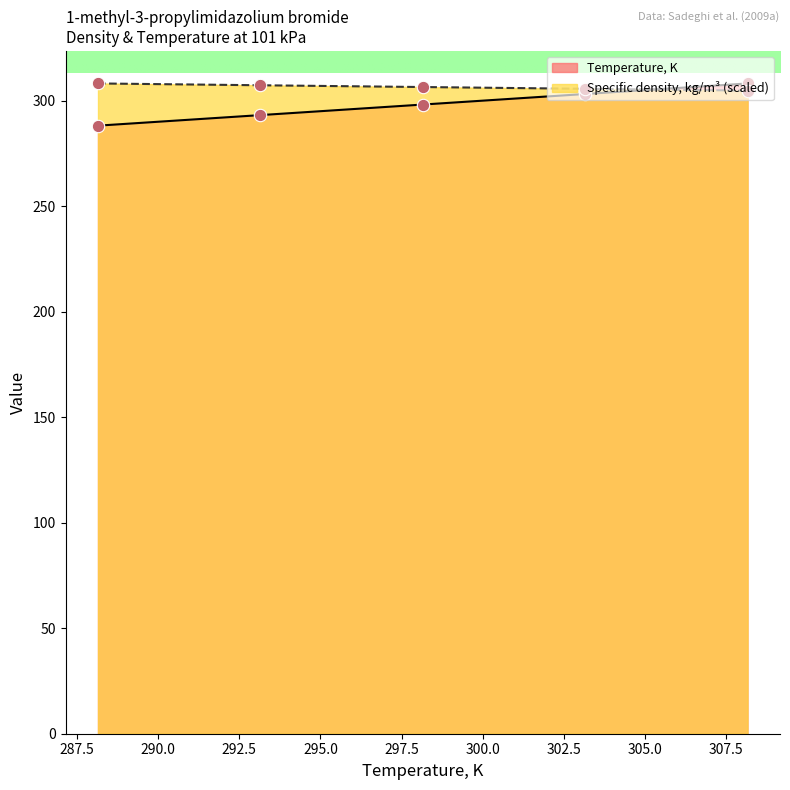

Which series contains the highest Y value?

Temperature, K